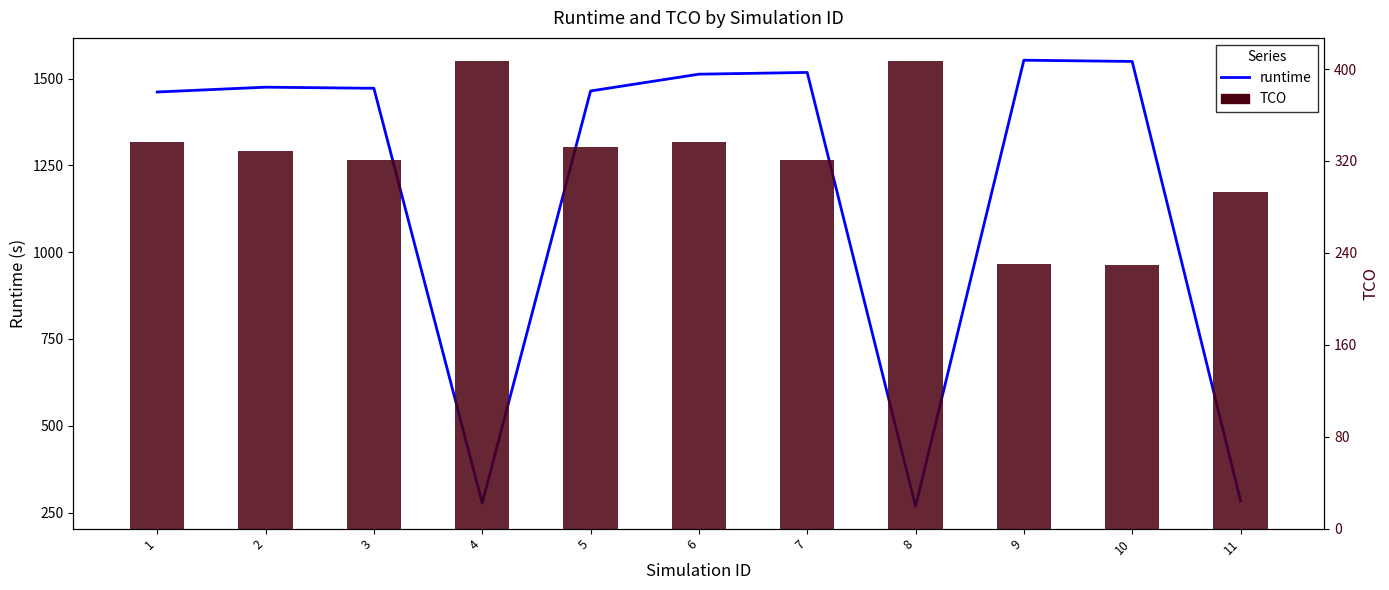

What is the average value of the TCO series?

322.0